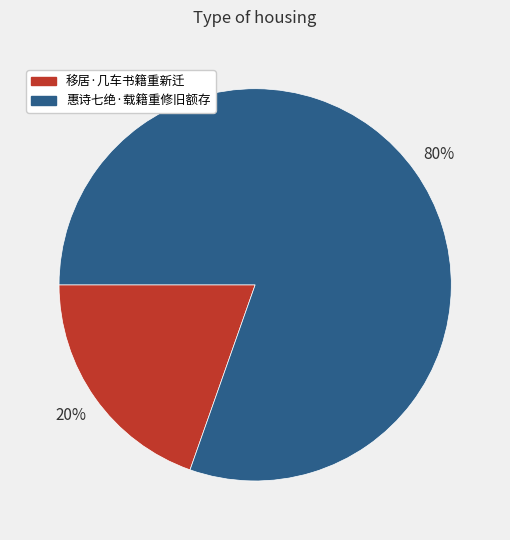

Rank the categories by value from lowest to highest.

移居·几车书籍重新迁, 惠诗七绝·载籍重修旧额存